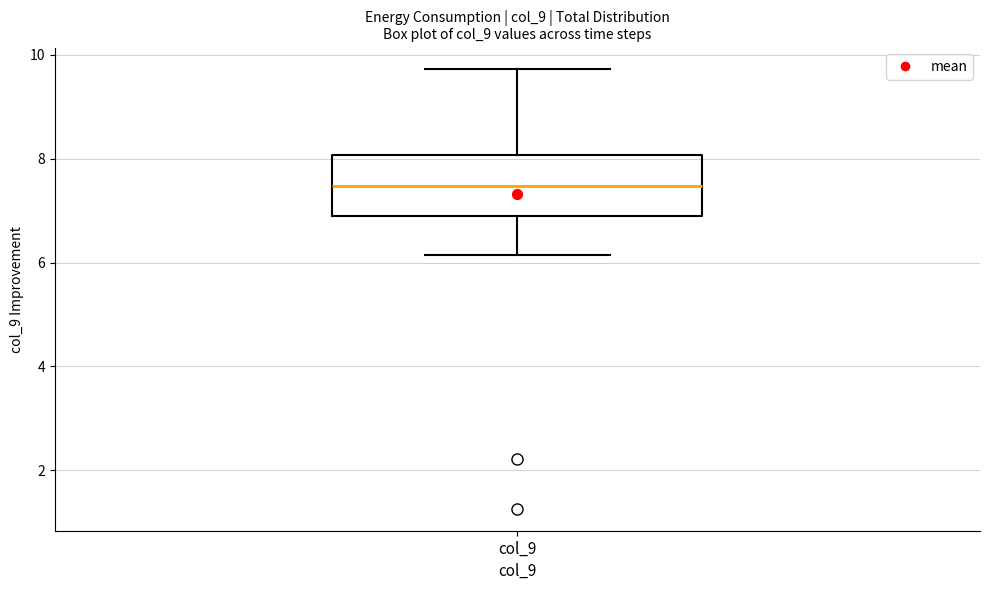

Where does the median line of the box for col_9 sit on the y-axis? The values are not printed on the chart, so give them approximately, as read against the axis.

7.4